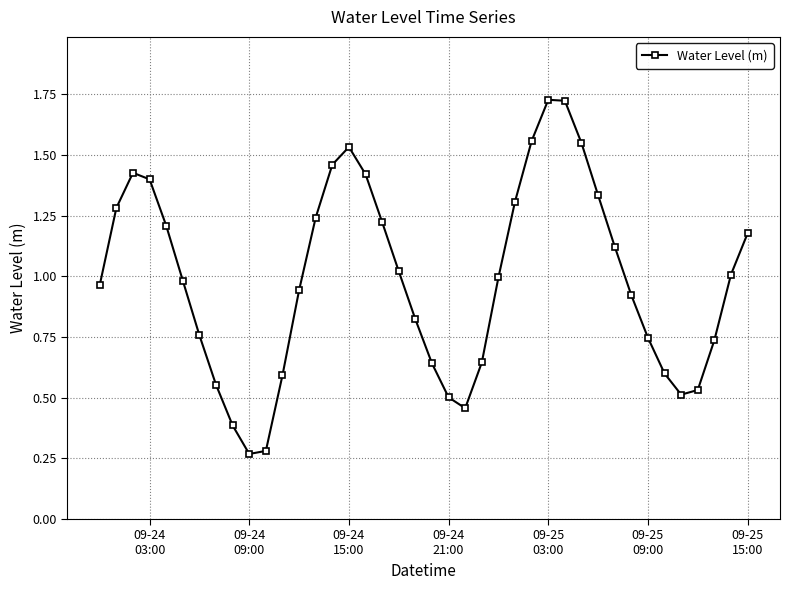

How many points are lower than both their immediate neighbors (excluding endpoints)?

3